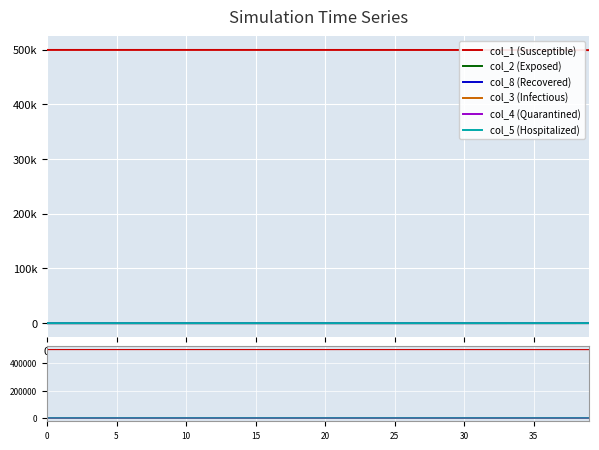

Rank the series by their maximum value, from lowest to highest.

col_5 (Hospitalized), col_4 (Quarantined), col_3 (Infectious), col_8 (Recovered), col_2 (Exposed), col_1 (Susceptible)